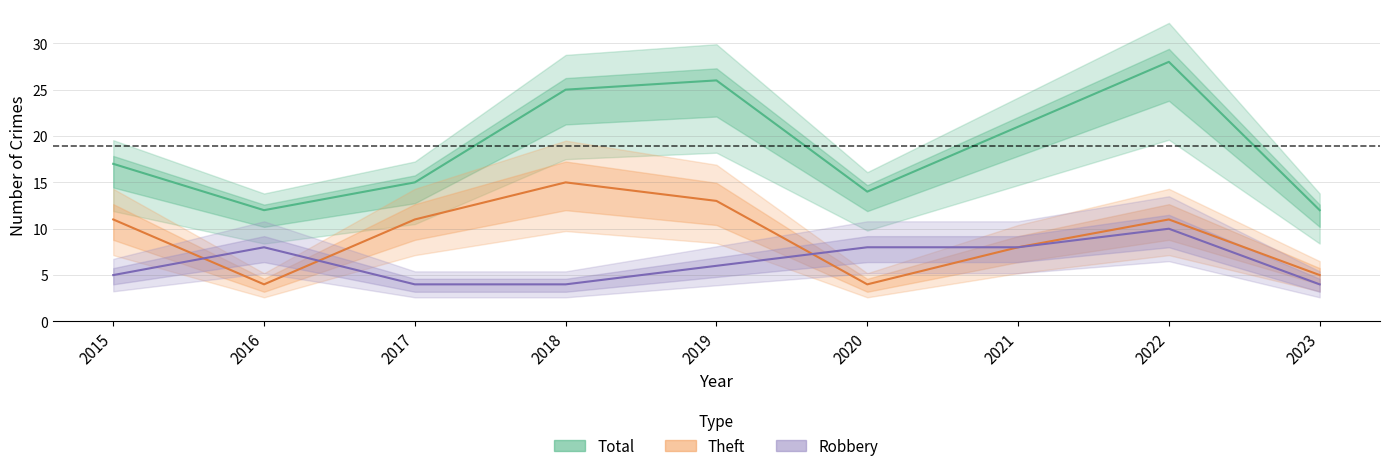

How many distinct data groups are displayed?

3